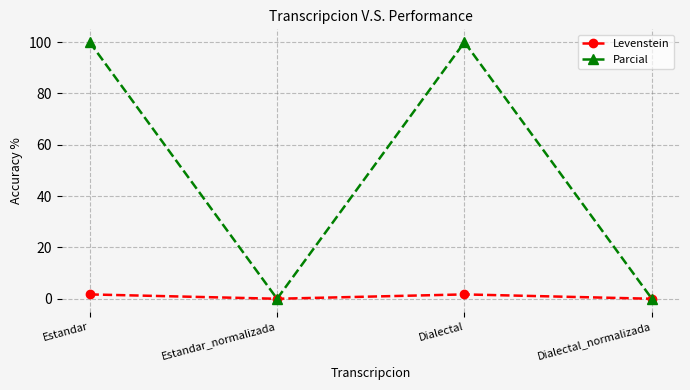

Rank the series by their average value, from lowest to highest.

Levenstein, Parcial